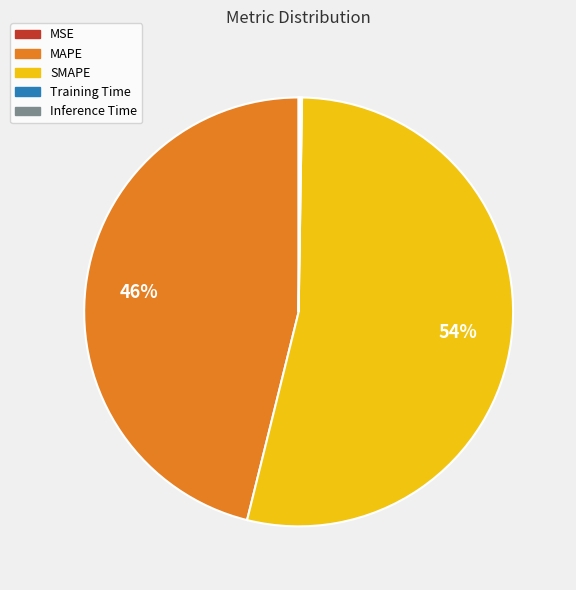

True or false: SMAPE accounts for 48% of the total.

False